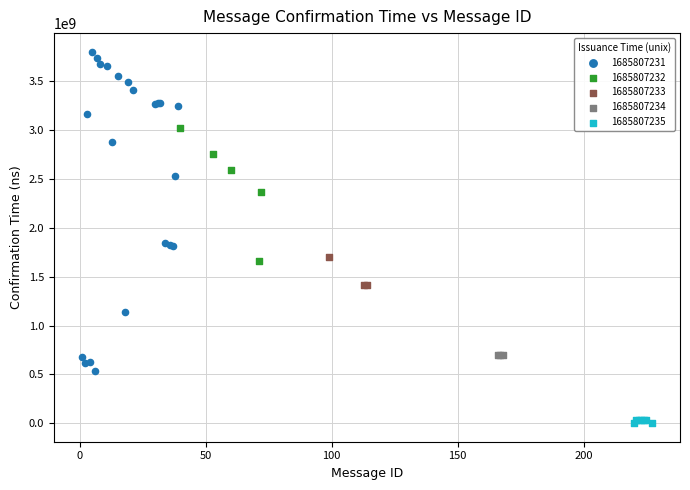

Which series has the largest Y range (max minus min)?

1685807231